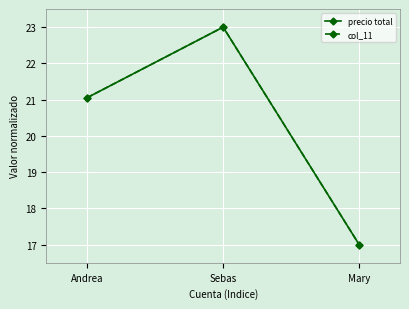

At which label does col_11 first exceed 21?

Andrea